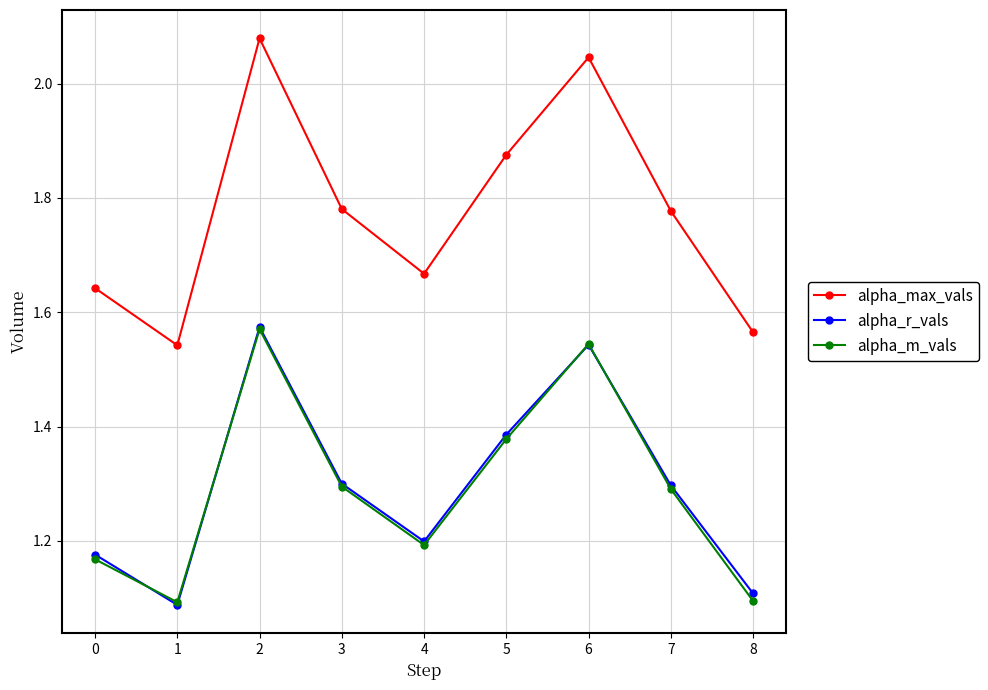

How many lines are shown in the chart?

3